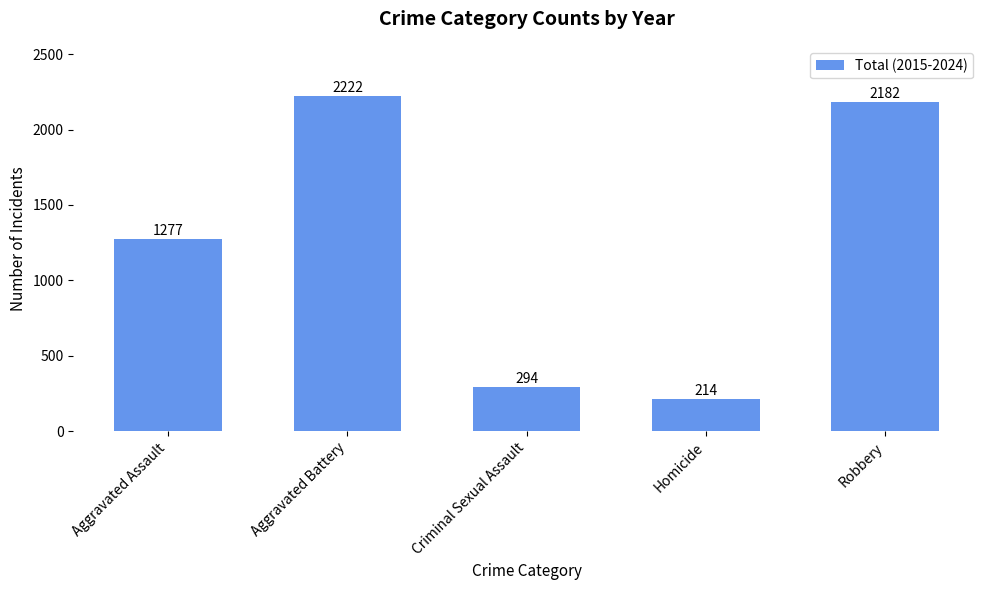

Reading right to left, what are all the values shown in this chart?

Robbery=2182	Homicide=214	Criminal Sexual Assault=294	Aggravated Battery=2222	Aggravated Assault=1277